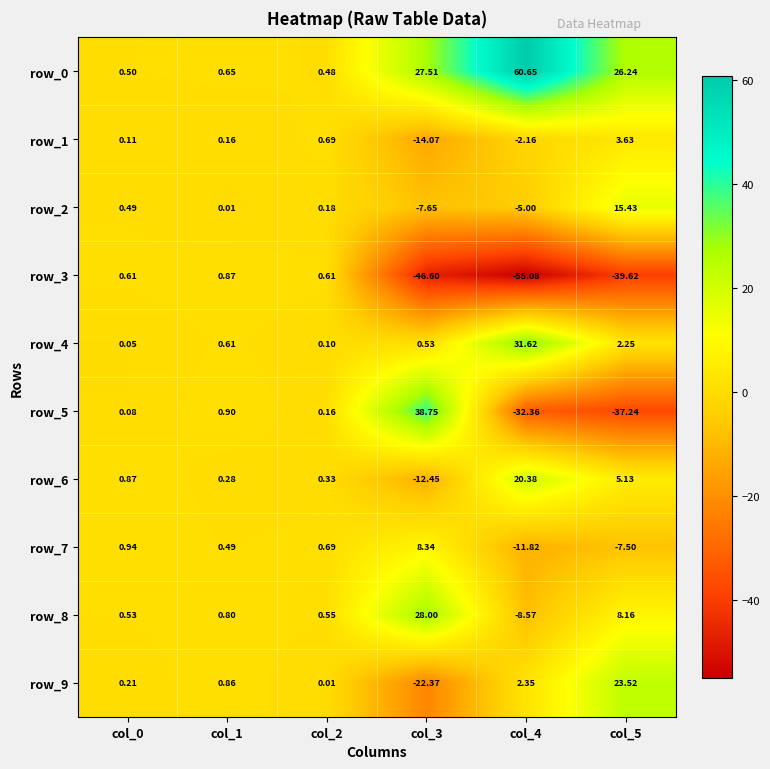

Is the value of row_0 at col_5 greater than the value of row_9 at col_1?

Yes